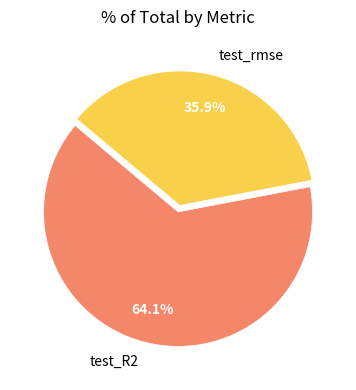

Combined, what portion of the pie is test_R2 and test_rmse?

100.0%